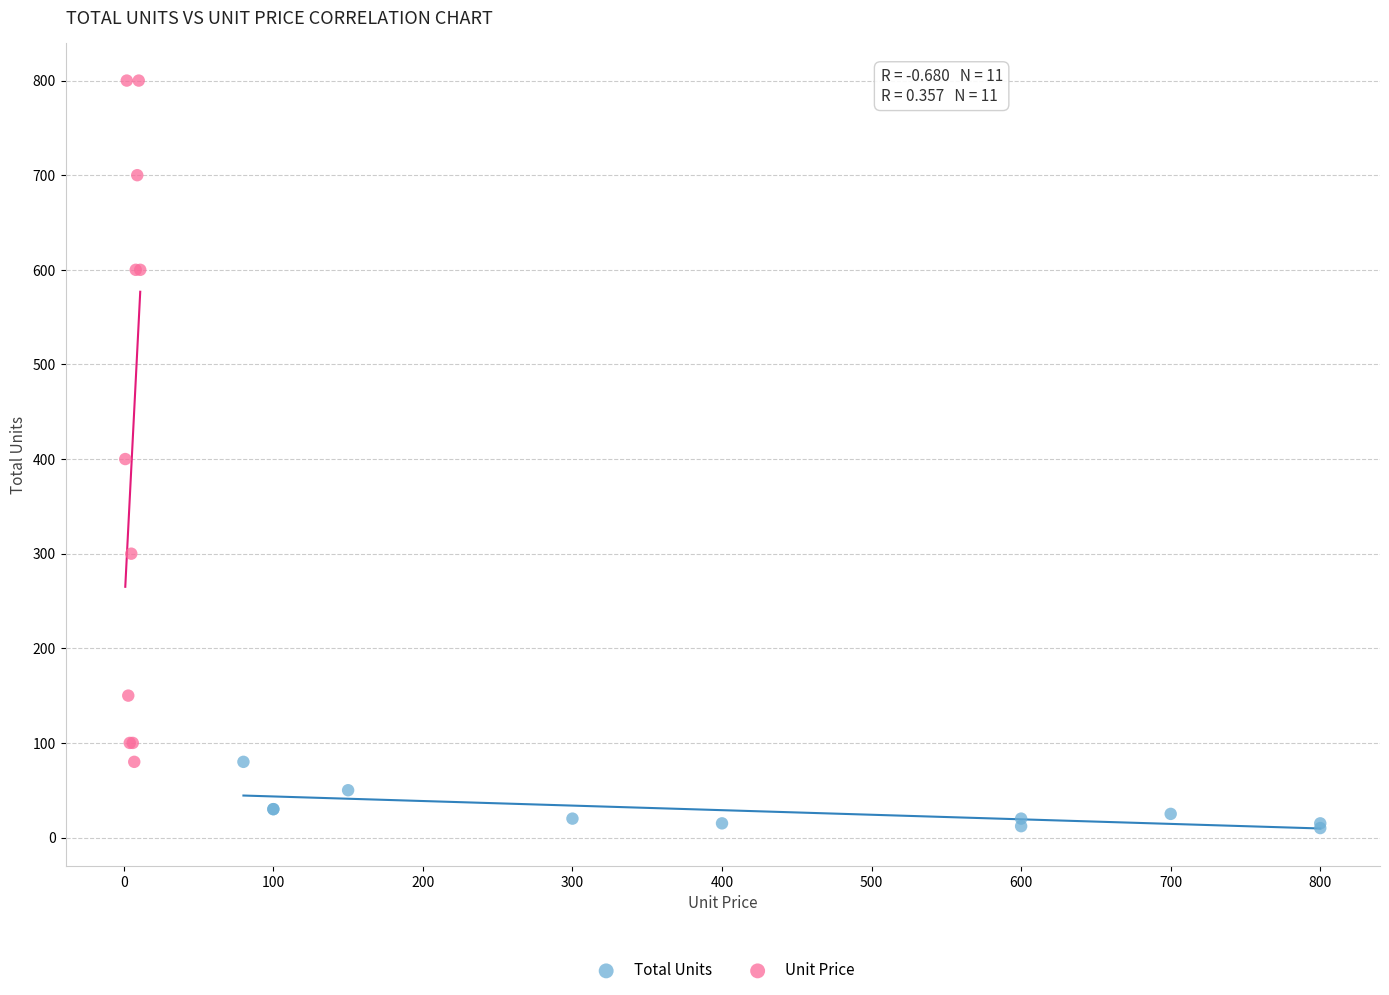

Which series has the largest Y range (max minus min)?

Unit Price